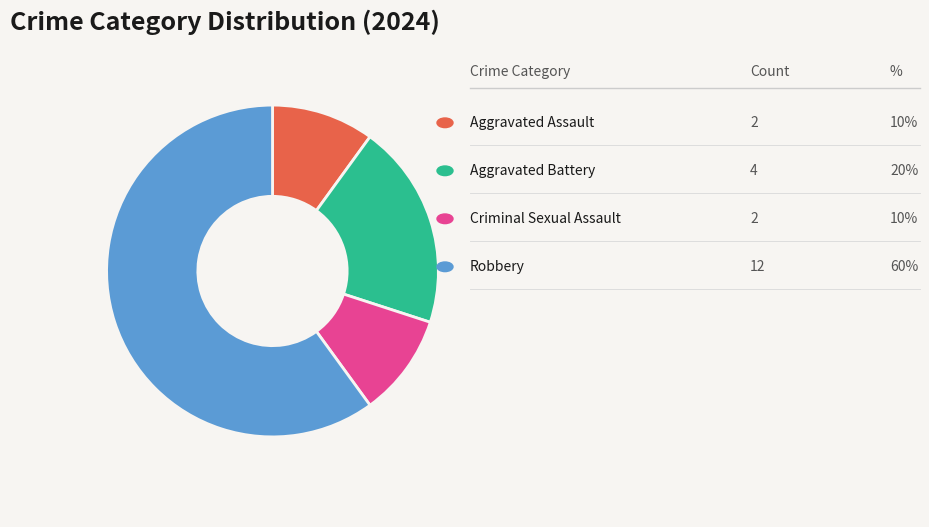

Does any single category account for the majority?

Yes